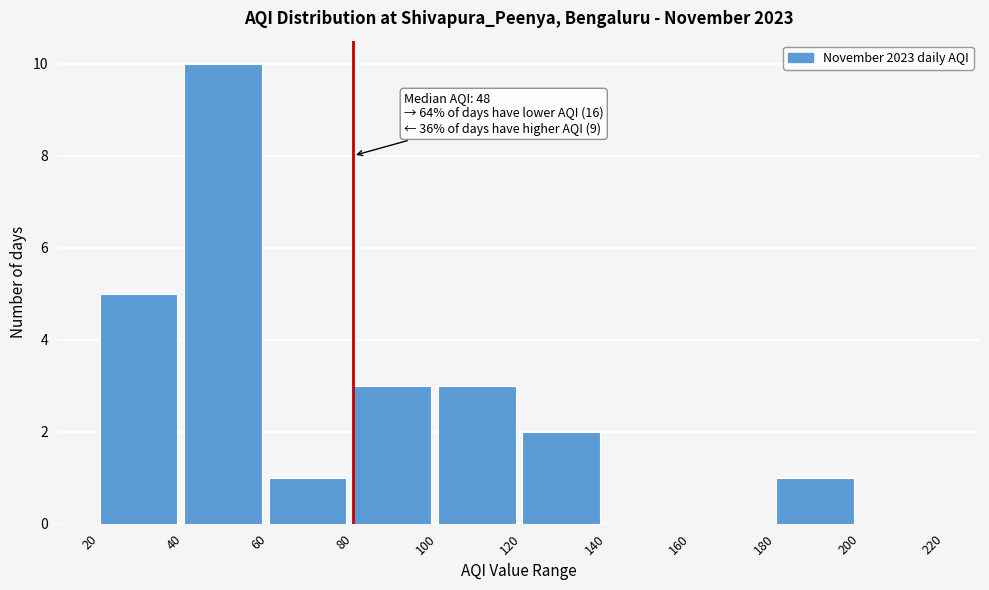

Which range on the x-axis has the tallest bar?

40 to 60